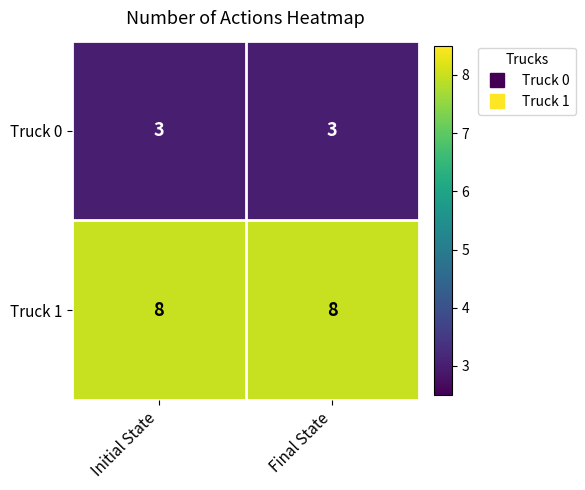

Read the Truck 0 value at Initial State.

3